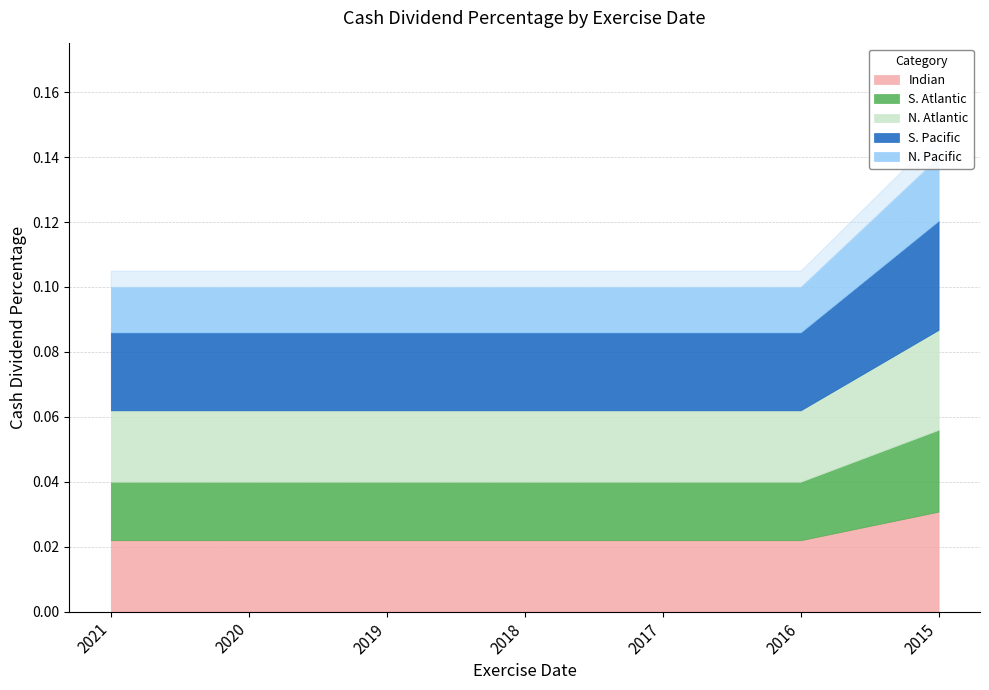

Is it true that the value at 24/03/21 is 0.2?

False